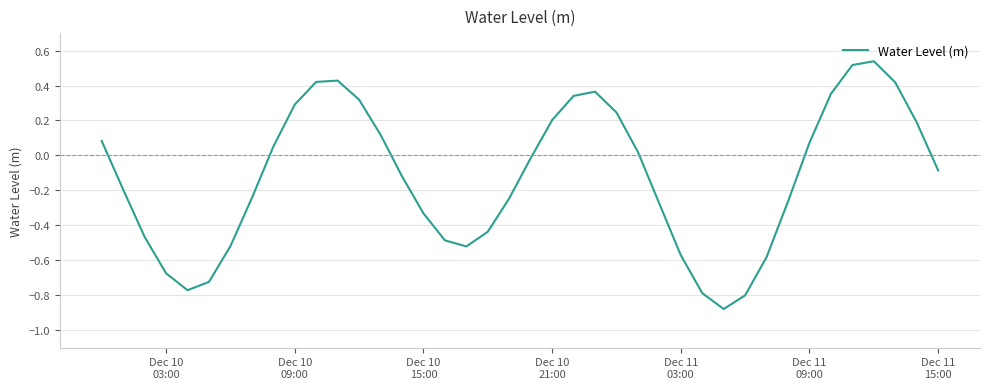

What is the average value?

-0.1